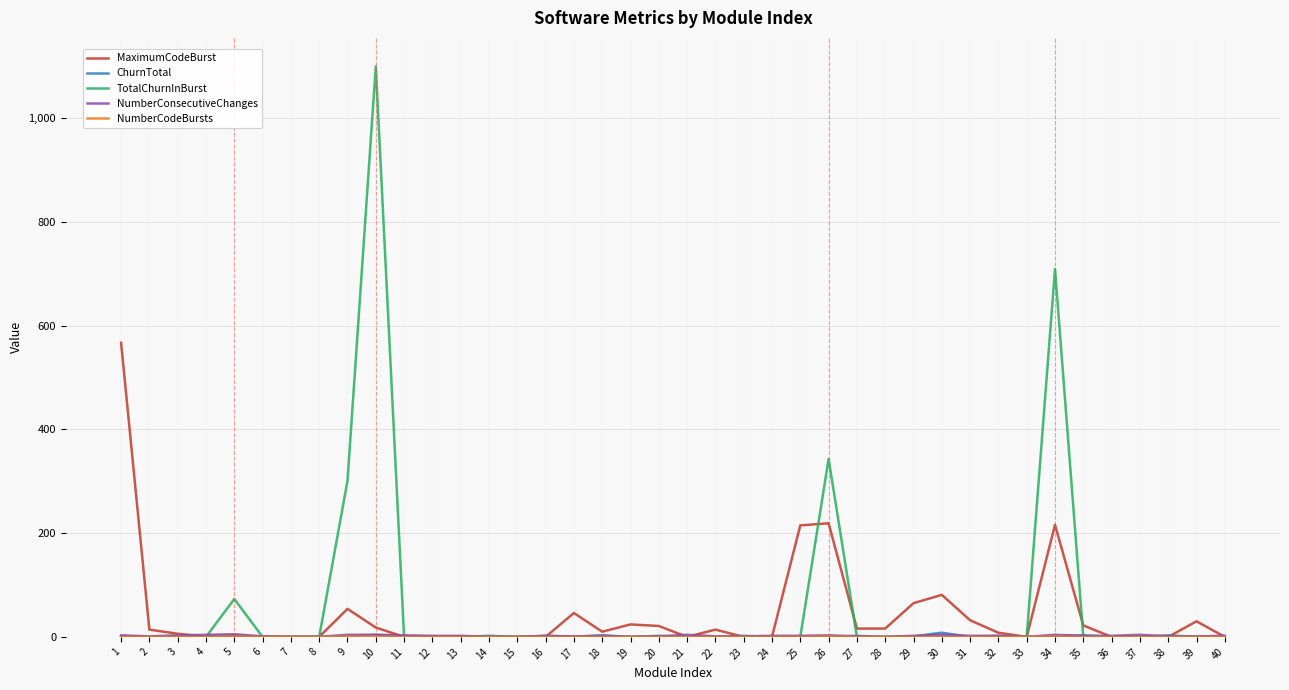

Which series has the widest spread of values?

TotalChurnInBurst